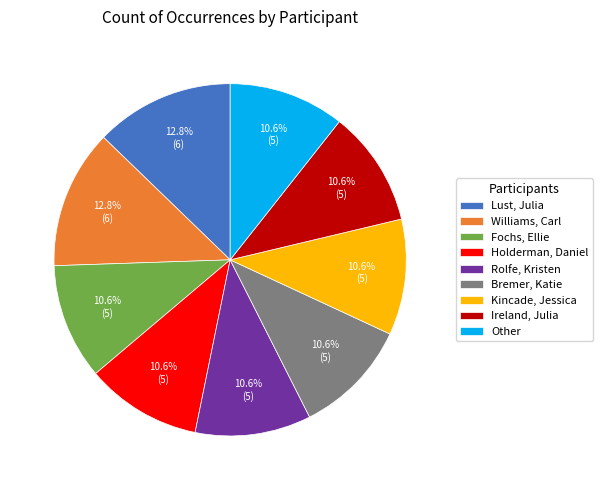

To the nearest percent, what is the combined percentage of Kincade, Jessica and Bremer, Katie?

21%